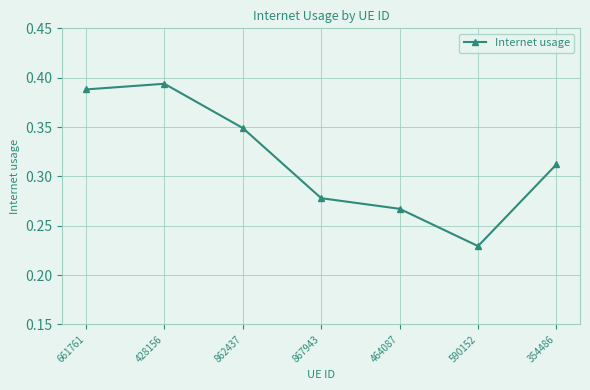

How many points are higher than both their immediate neighbors (excluding endpoints)?

1